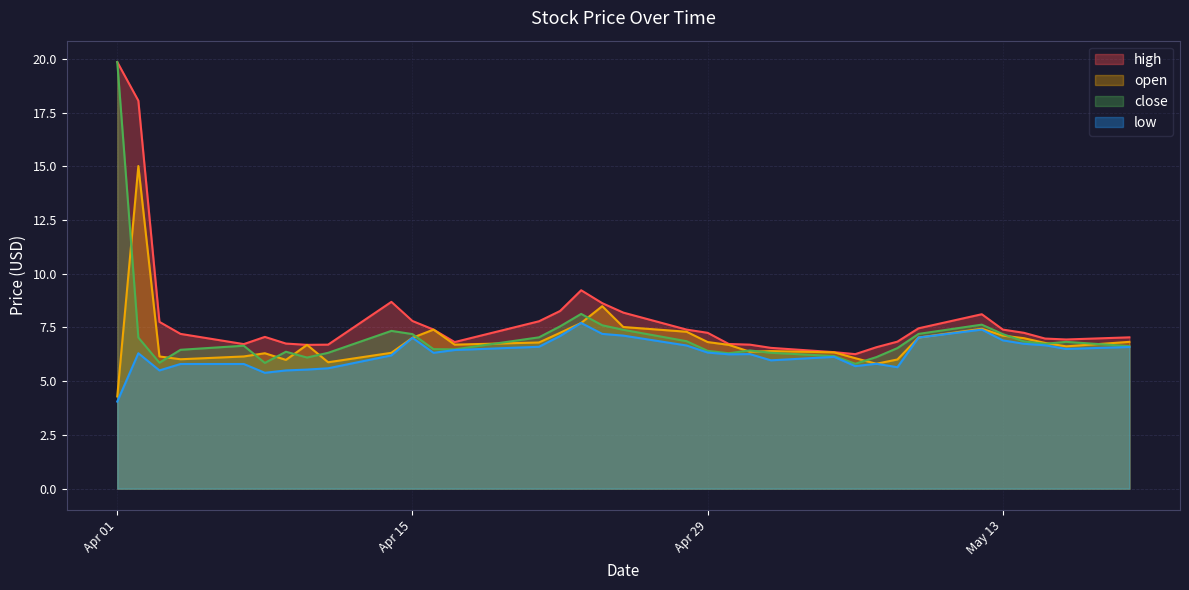

Which category has the highest value in the low series?

2025-04-23